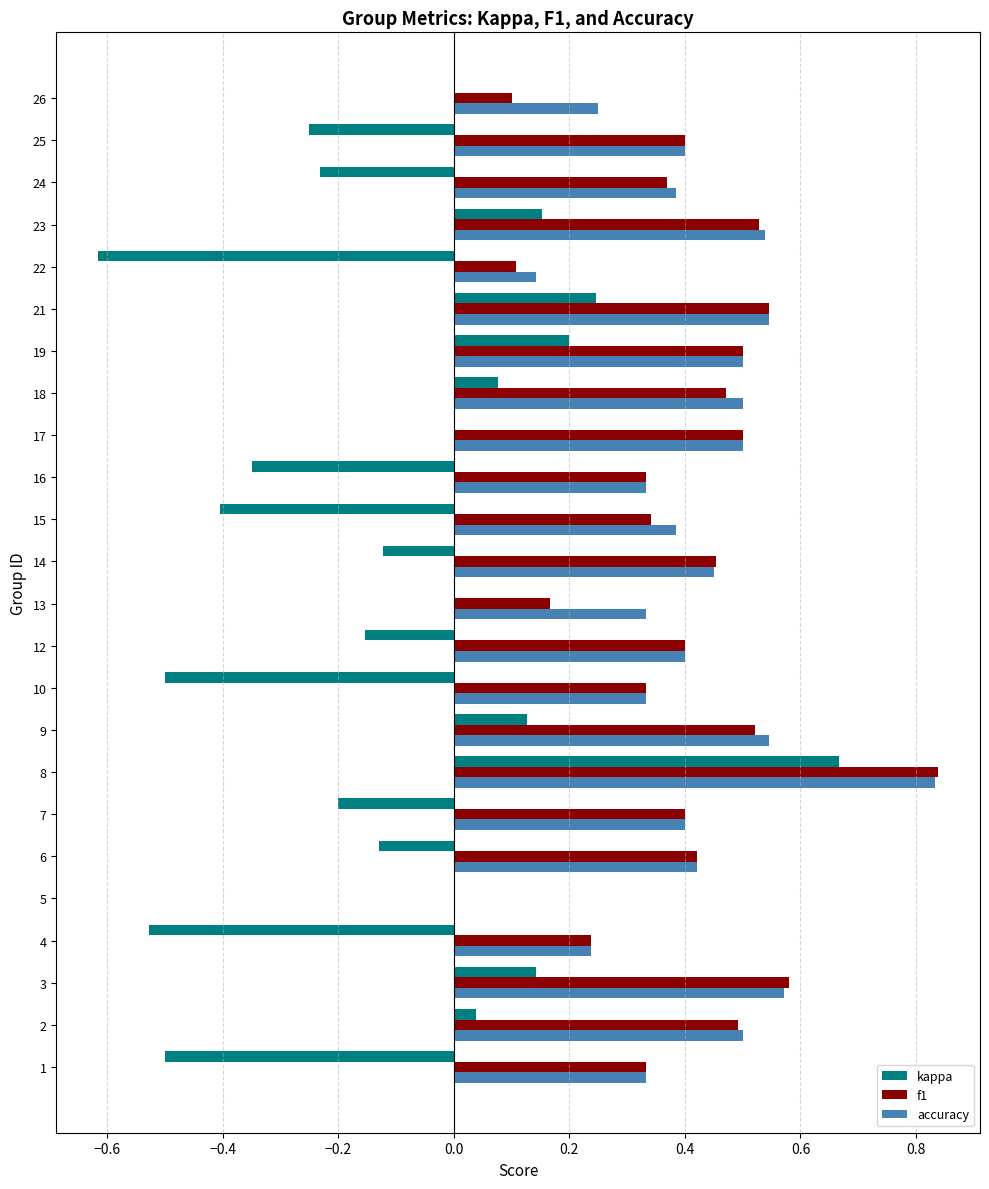

The kappa series shows 0.1 at 19. True or false?

False